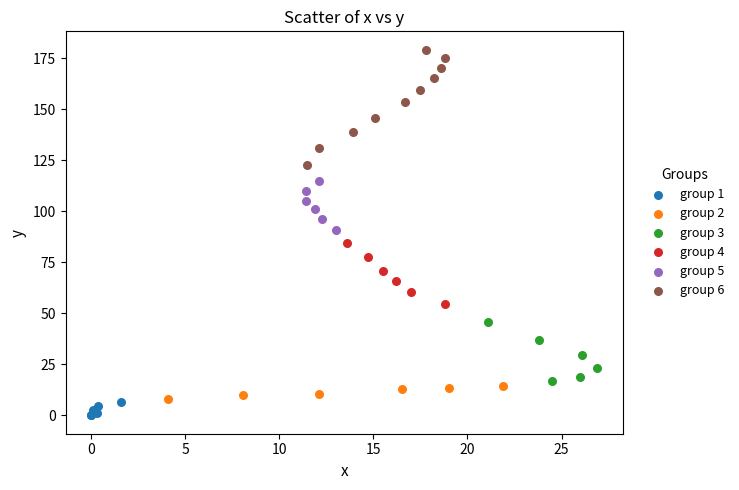

Which series has the largest Y range (max minus min)?

group 6